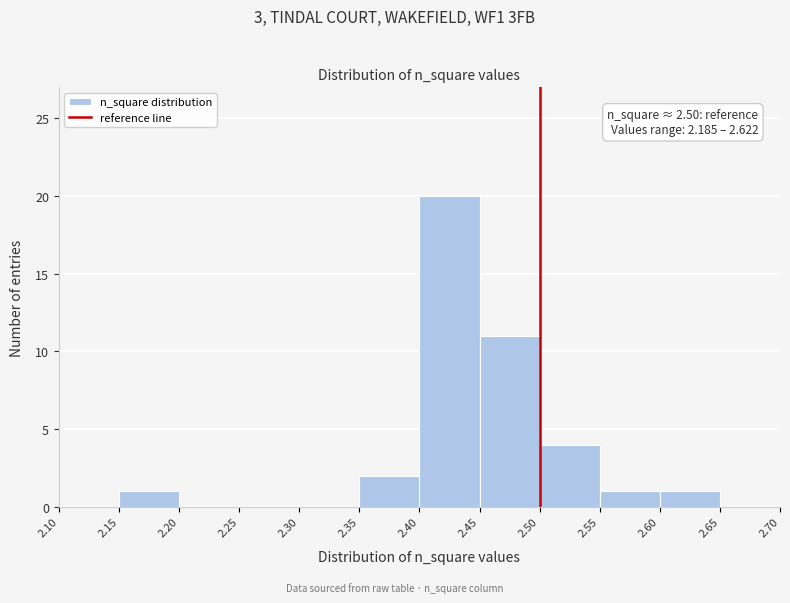

Over which range of the x-axis is the bar tallest?

2.40 to 2.45